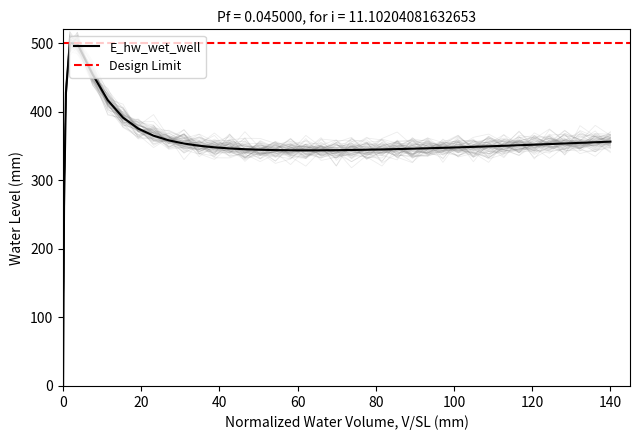

What is the maximum value for E_hw_wet_well?

500.0